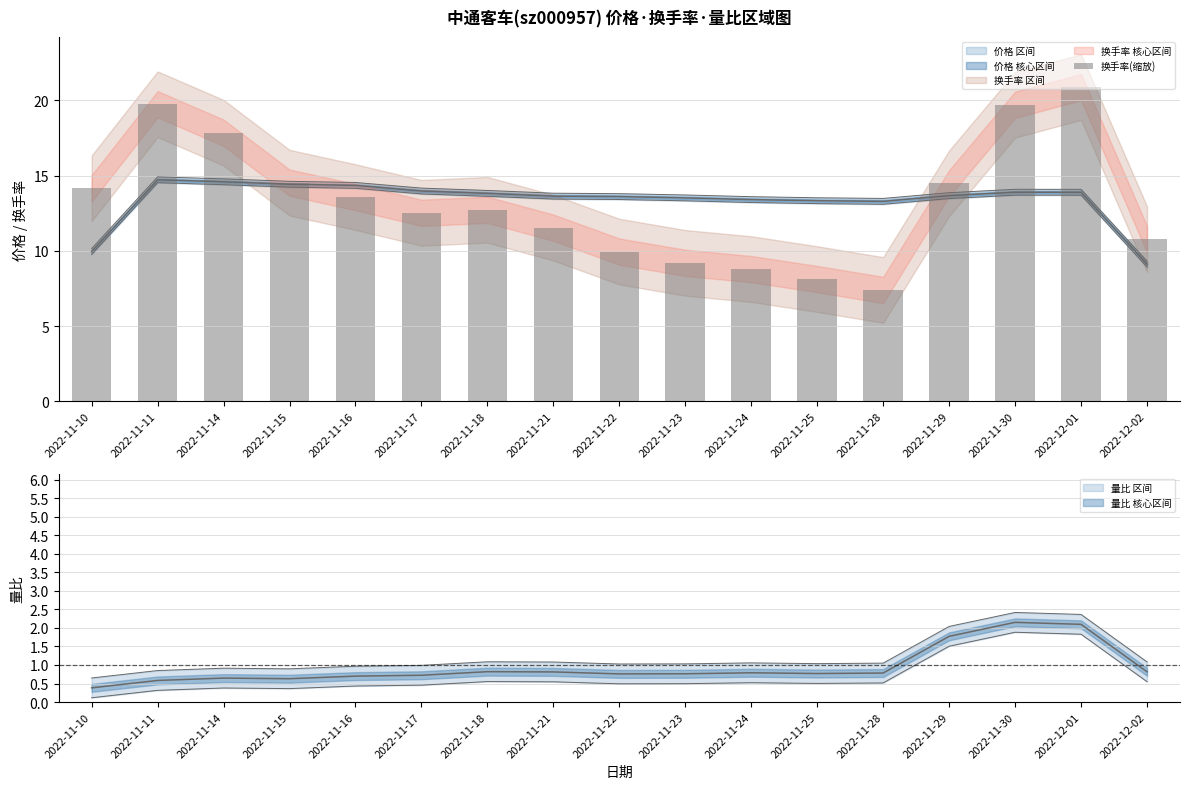

Rank the categories by value from lowest to highest.

2022-11-28, 2022-11-25, 2022-11-24, 2022-11-23, 2022-11-22, 2022-12-02, 2022-11-21, 2022-11-17, 2022-11-18, 2022-11-16, 2022-11-10, 2022-11-29, 2022-11-15, 2022-11-14, 2022-11-30, 2022-11-11, 2022-12-01